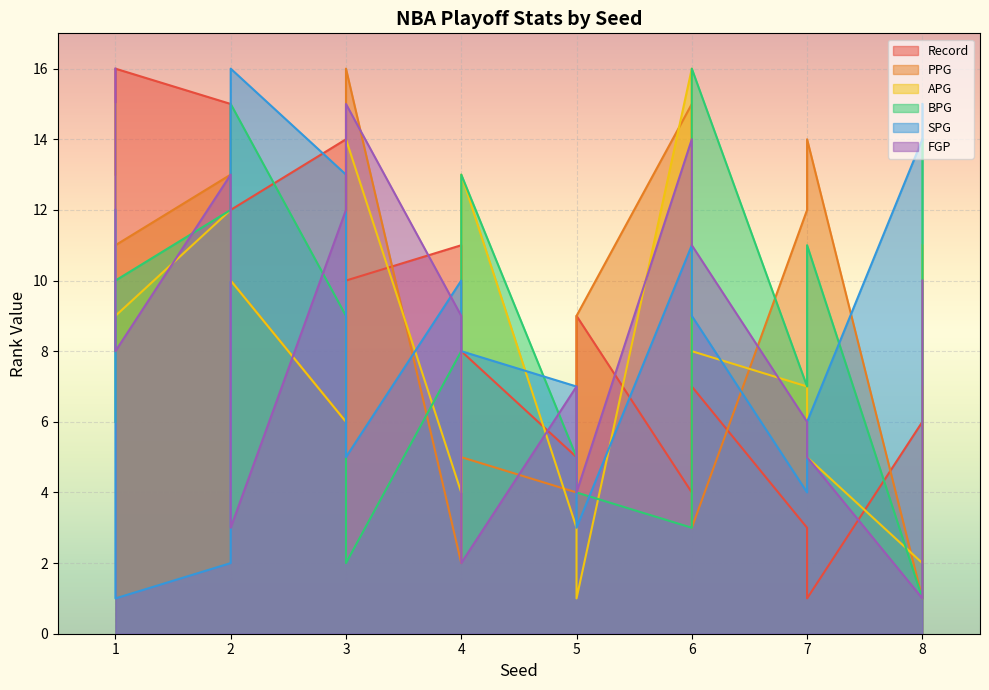

What are all the series names shown in the legend?

Record, PPG, APG, BPG, SPG, FGP